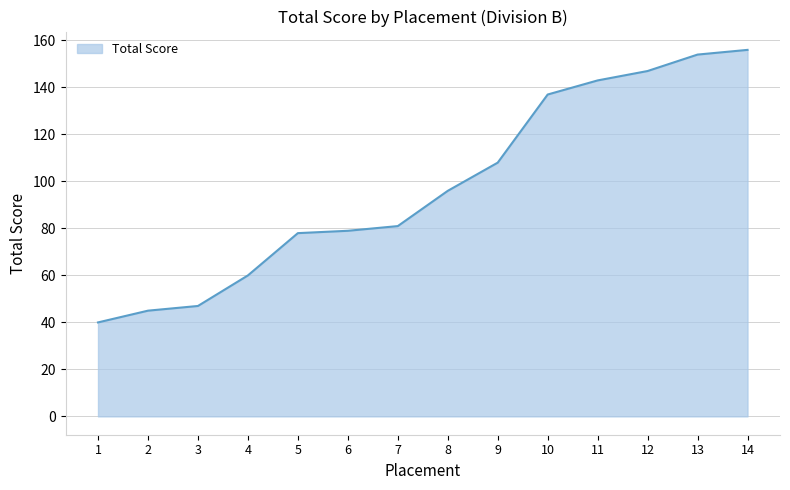

What is the ratio of the value at 6 to the value at 1?

2.0